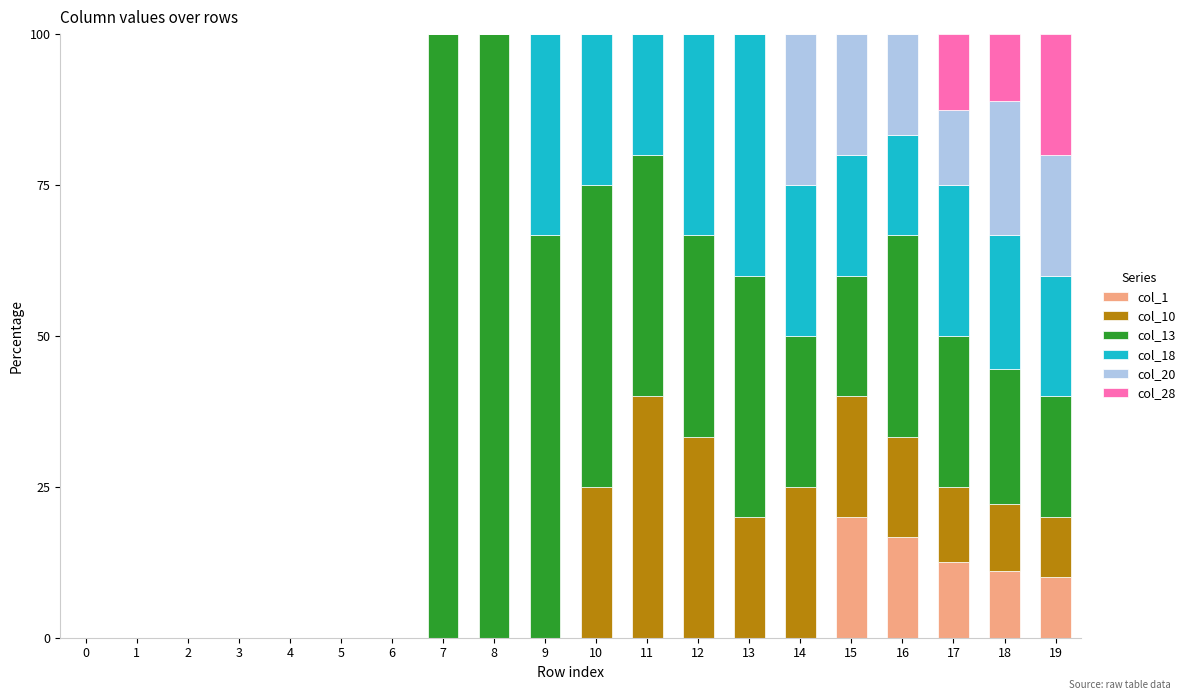

What is the sum of the col_1 values at 12 and 16?

16.7